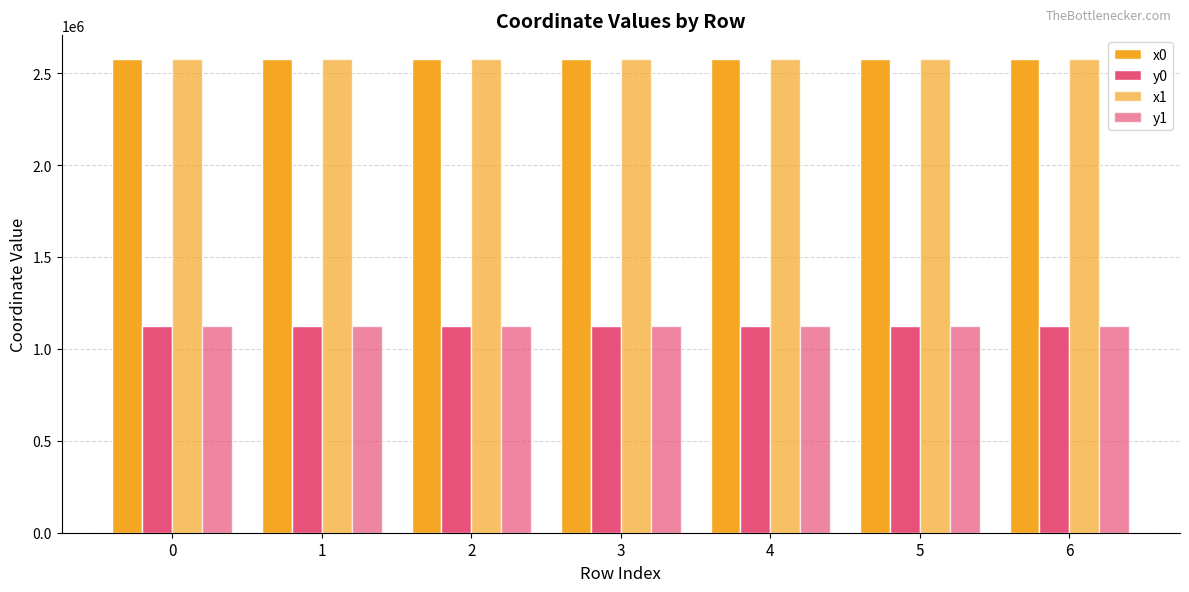

Between 3 and 4, which series saw the biggest shift?

x1